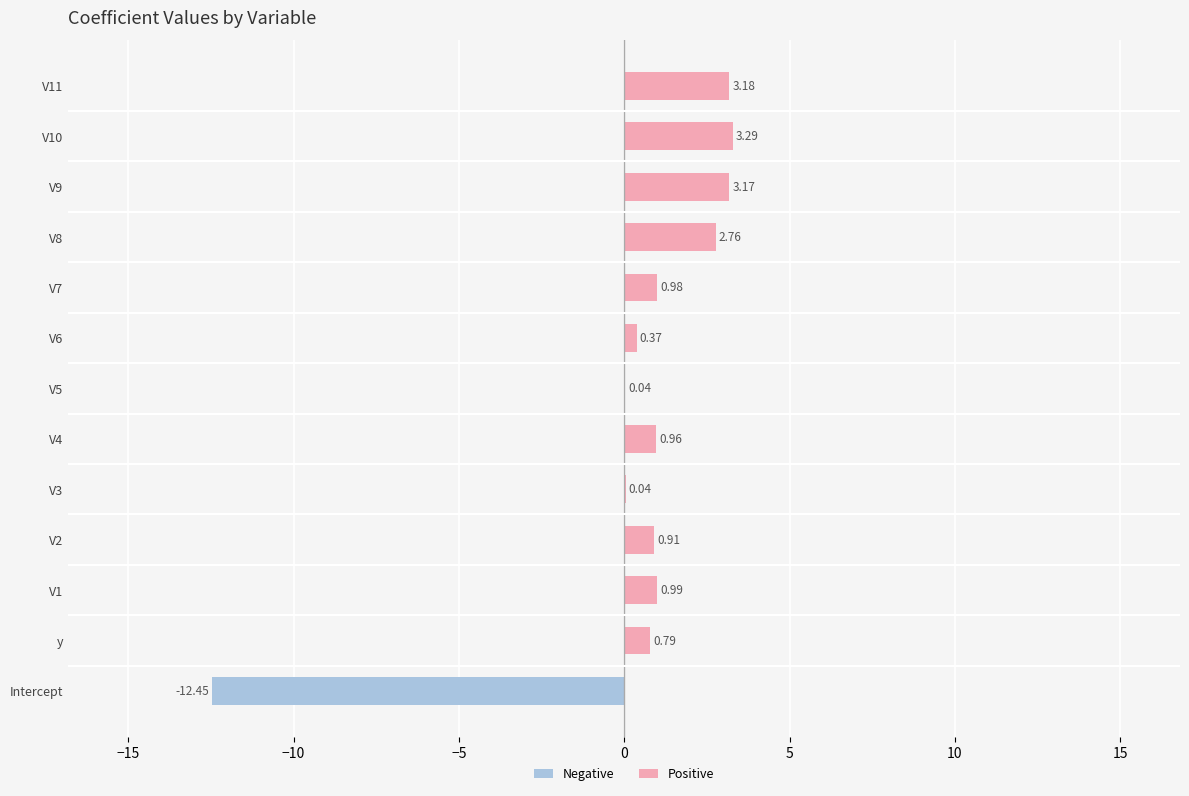

True or false: the data shows 0.4 at V6.

True